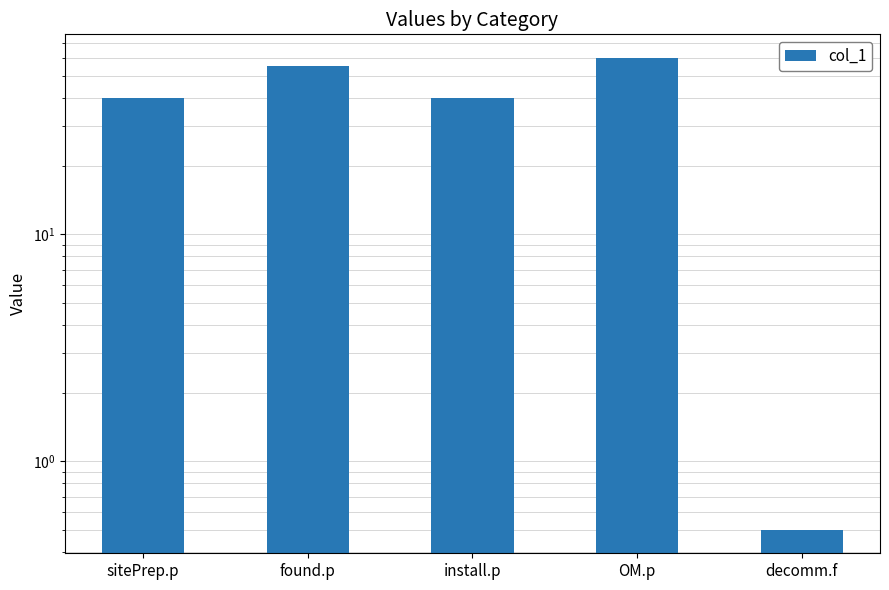

What is the difference between the maximum and minimum values?

59.5